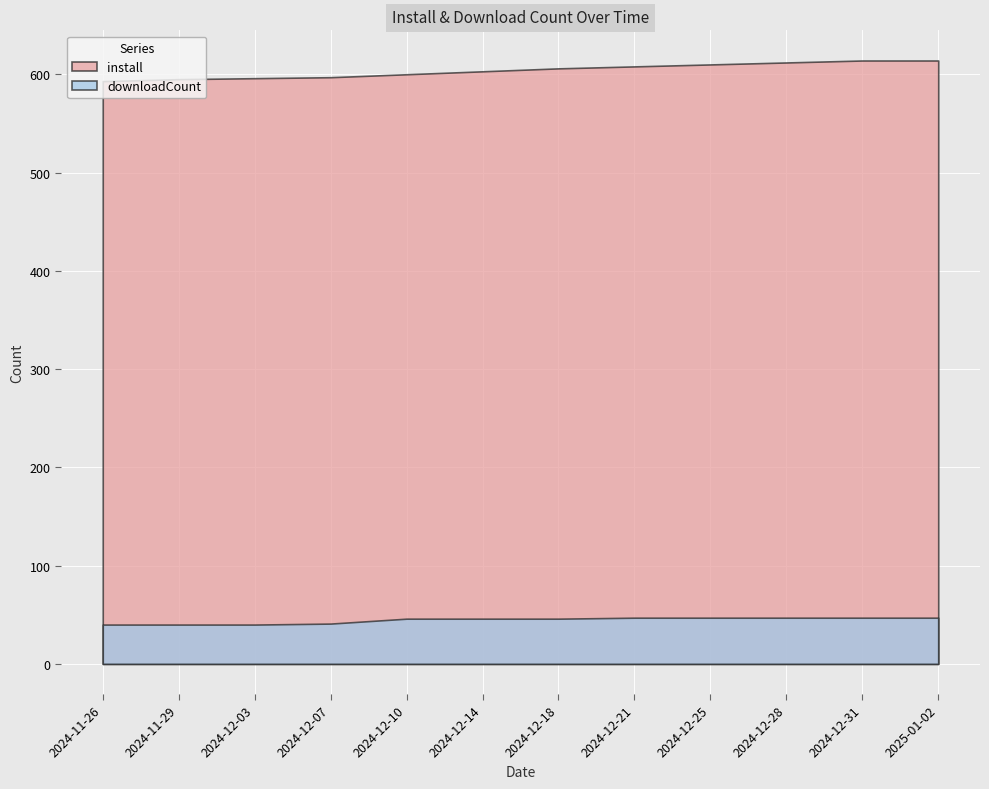

What is the spread (max minus min) of values at 2024-12-10?

554